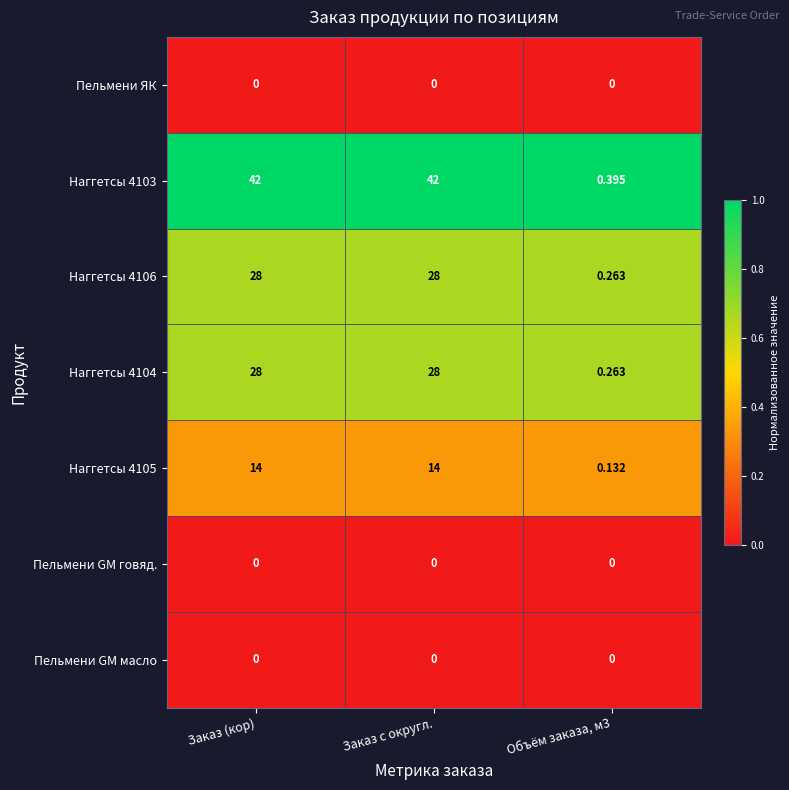

Is the value of Наггетсы 4105 at Объём заказа, м3 greater than the value of Наггетсы 4103 at Объём заказа, м3?

No